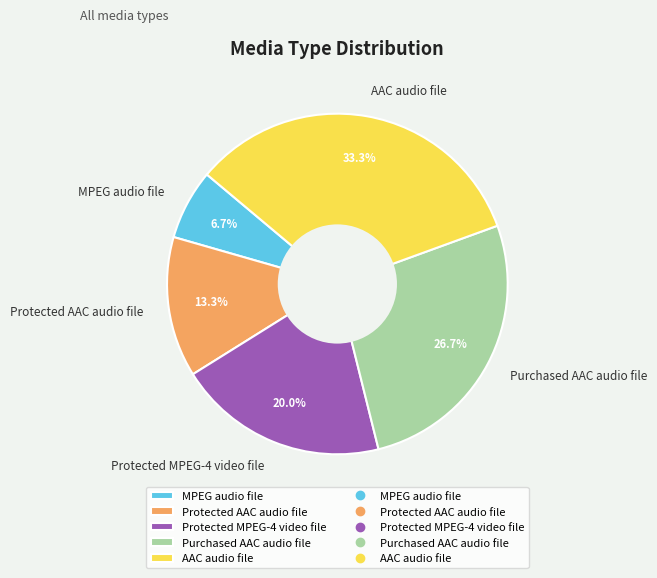

Does any single category account for the majority?

No